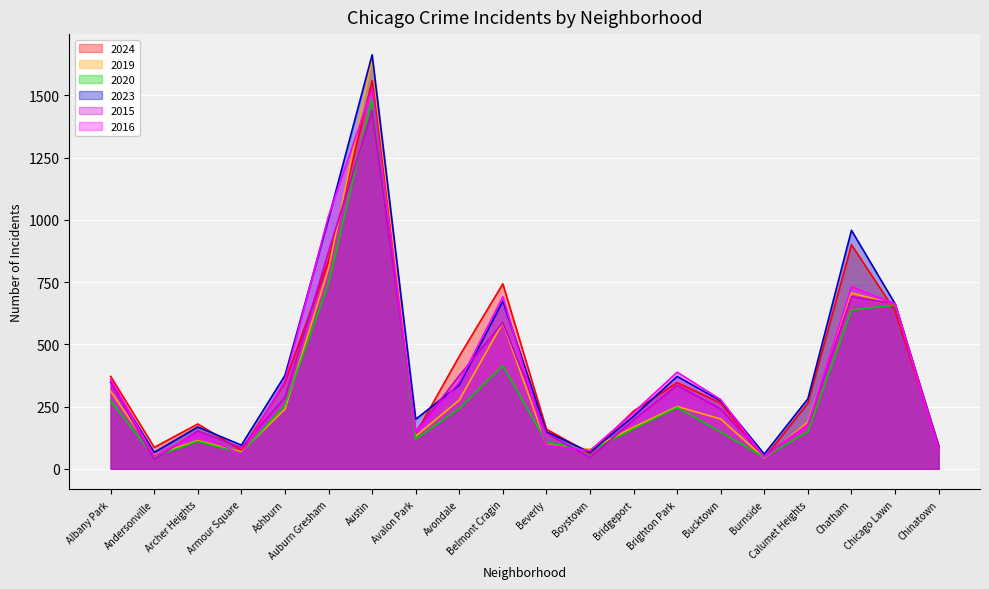

True or false: 2024 has more than 0 points higher than both neighbors.

True